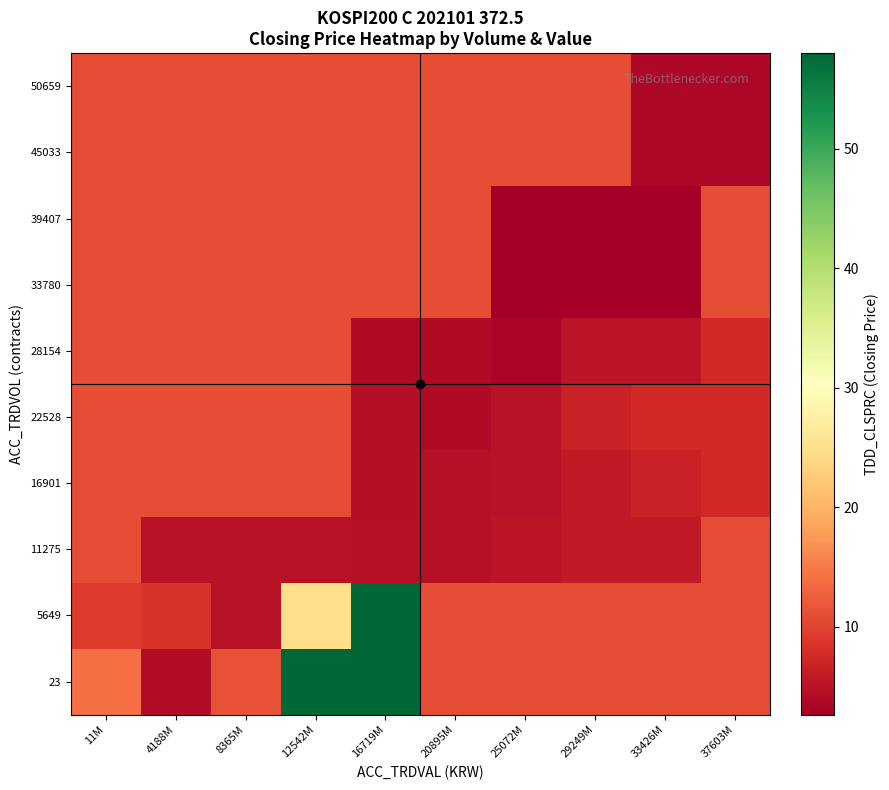

How many series are shown in this chart?

10